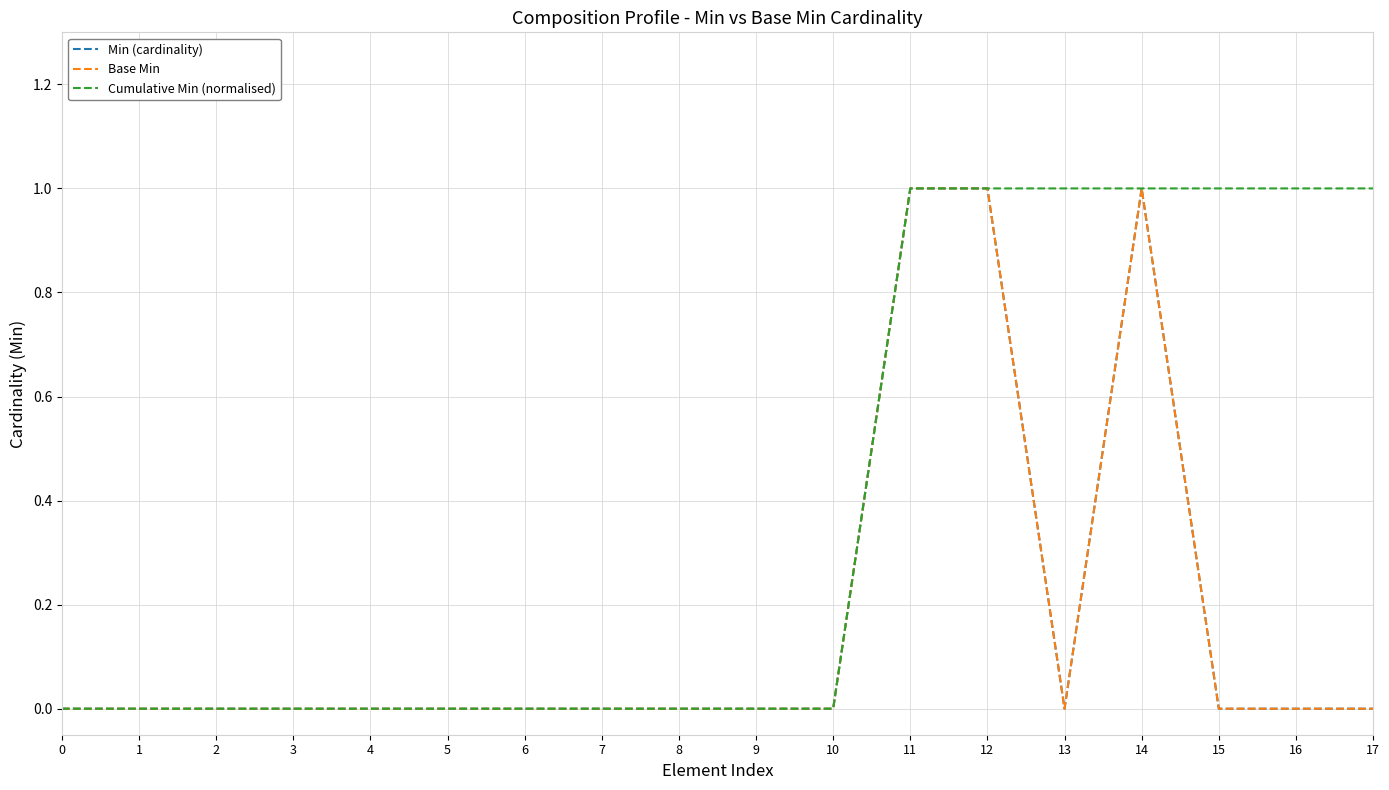

The value of Min (cardinality) at 0 is 0. True or false?

True